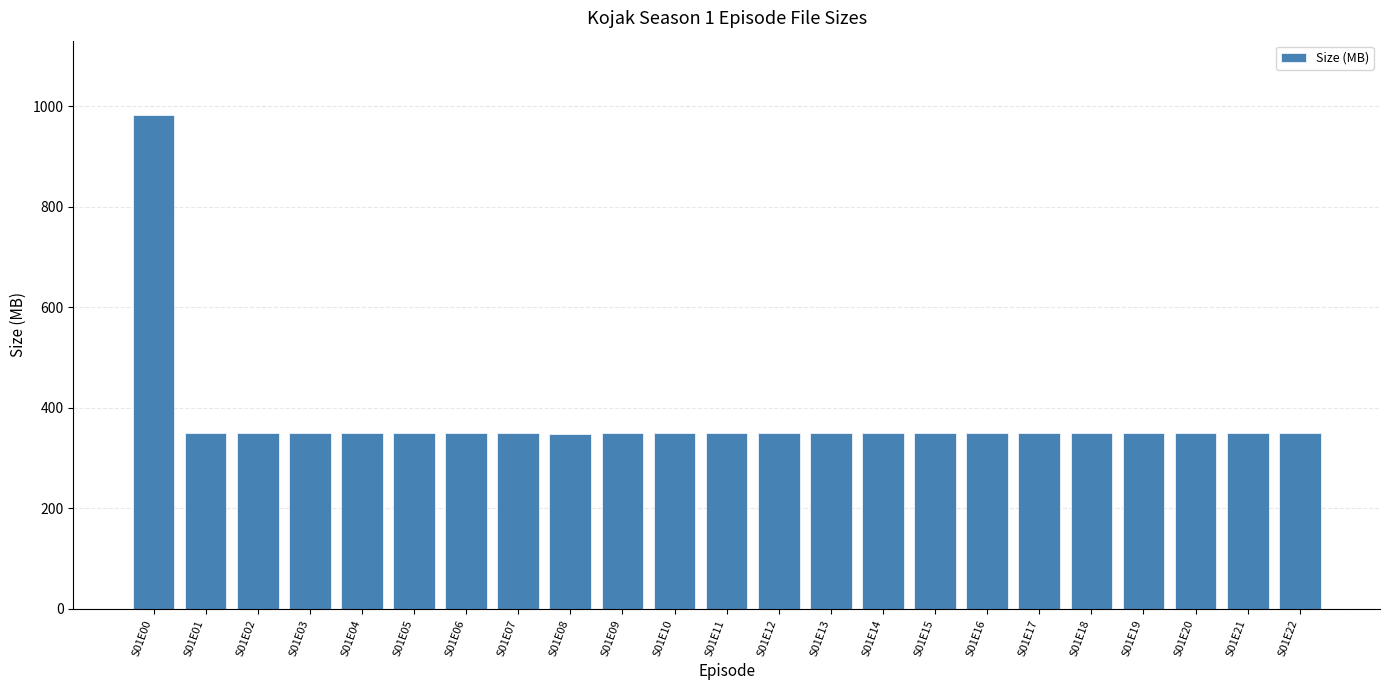

How many bars are there in total?

23